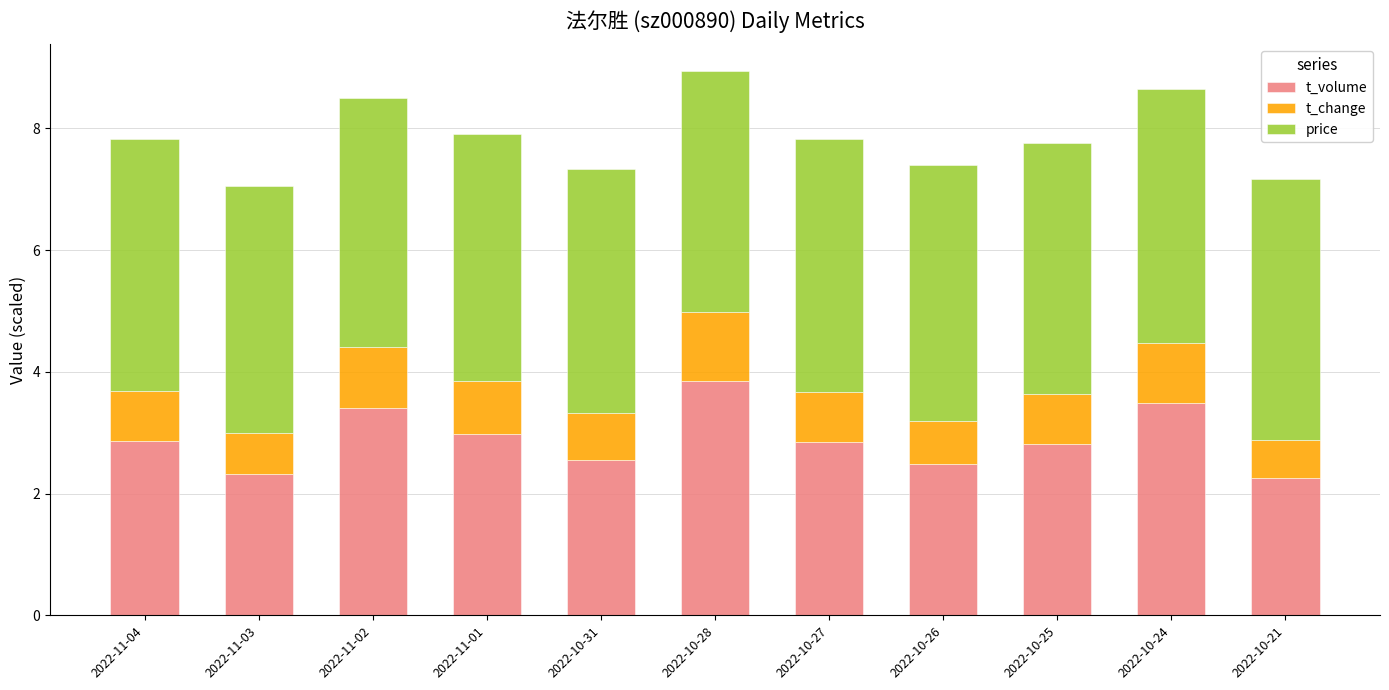

True or false: t_volume has a value of 2.9 at 2022-10-27.

True